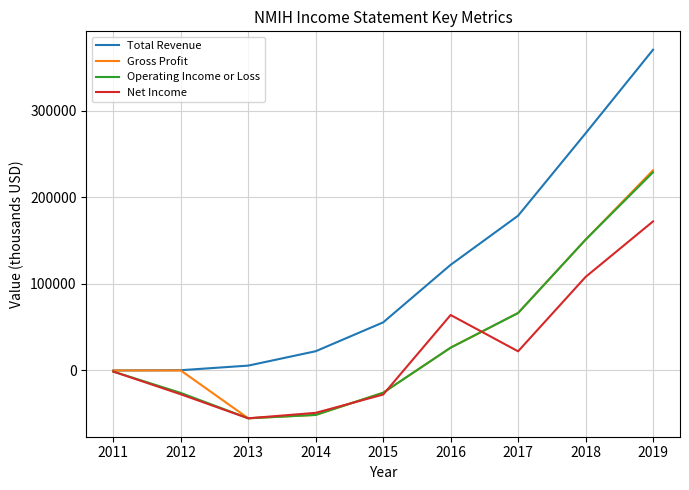

Which series has the widest spread of values?

Total Revenue